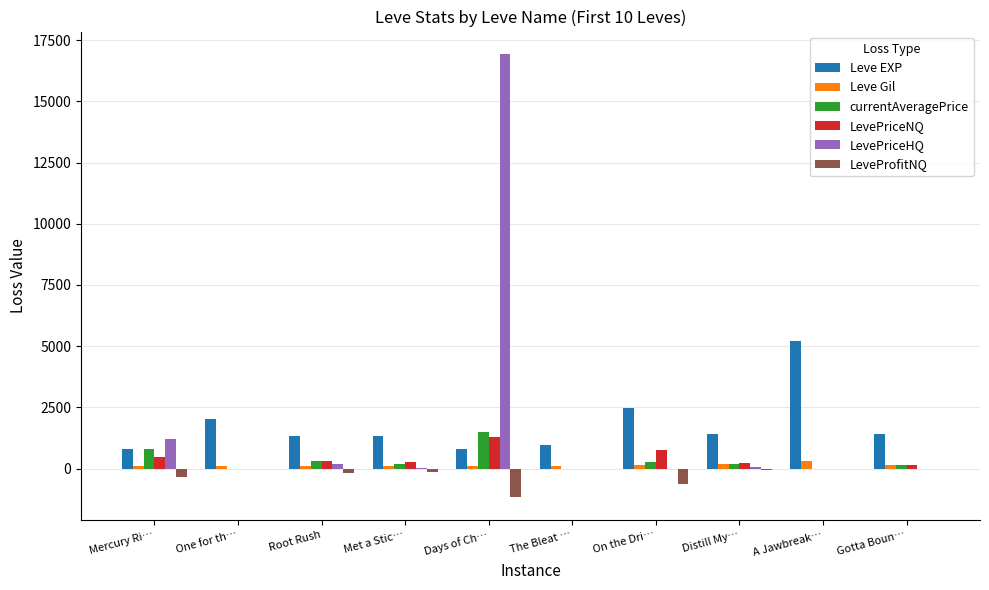

Which category has the highest value across all series?

Days of Ch…